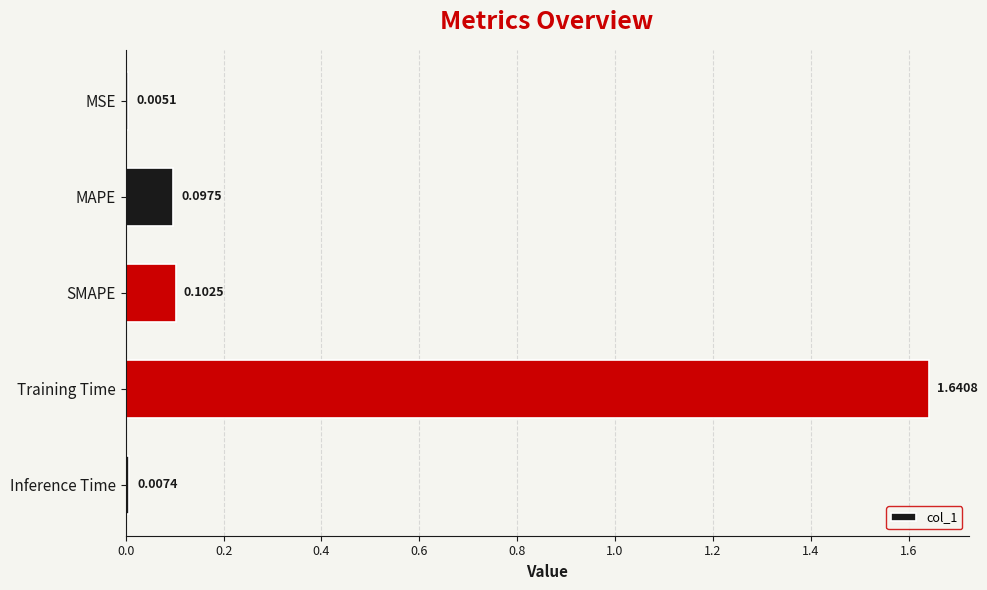

Which category has the highest value across all series?

Training Time